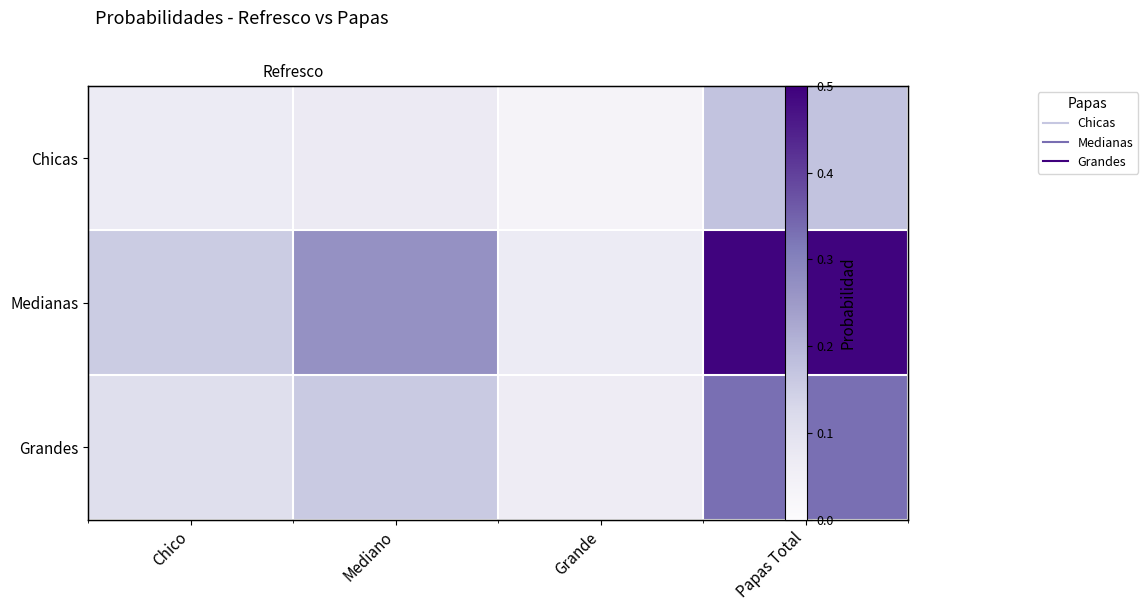

What is the difference between the maximum and minimum values in the Chicas series?

0.1